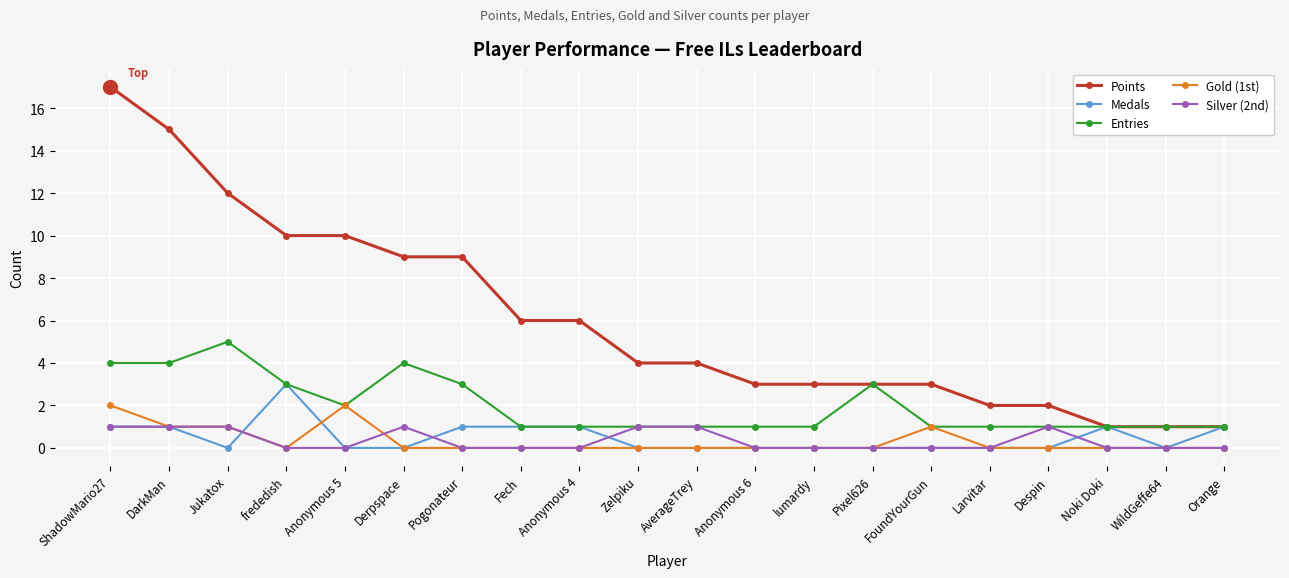

True or false: Points has a value of 6 at Anonymous 4.

True